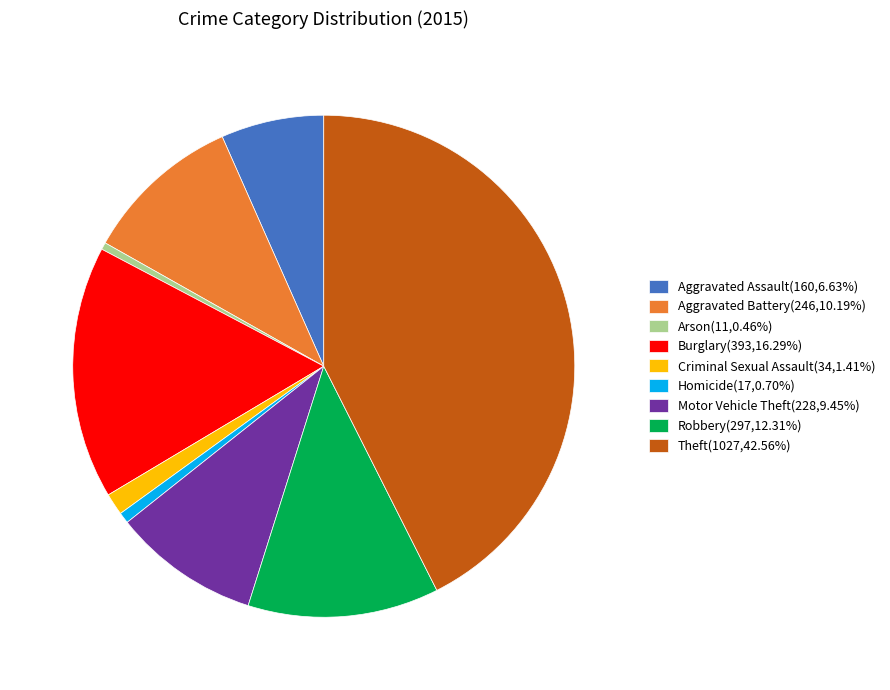

Count the number of slices in the pie.

9